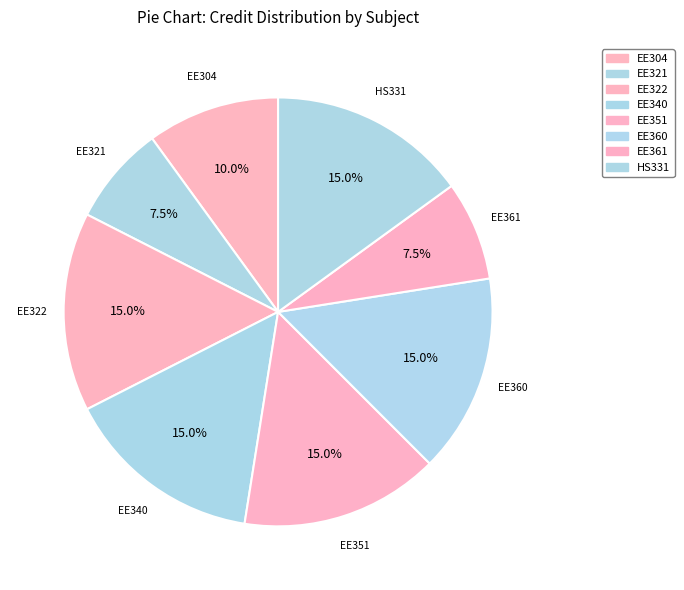

Is it true that HS331 is 27% of the pie?

False